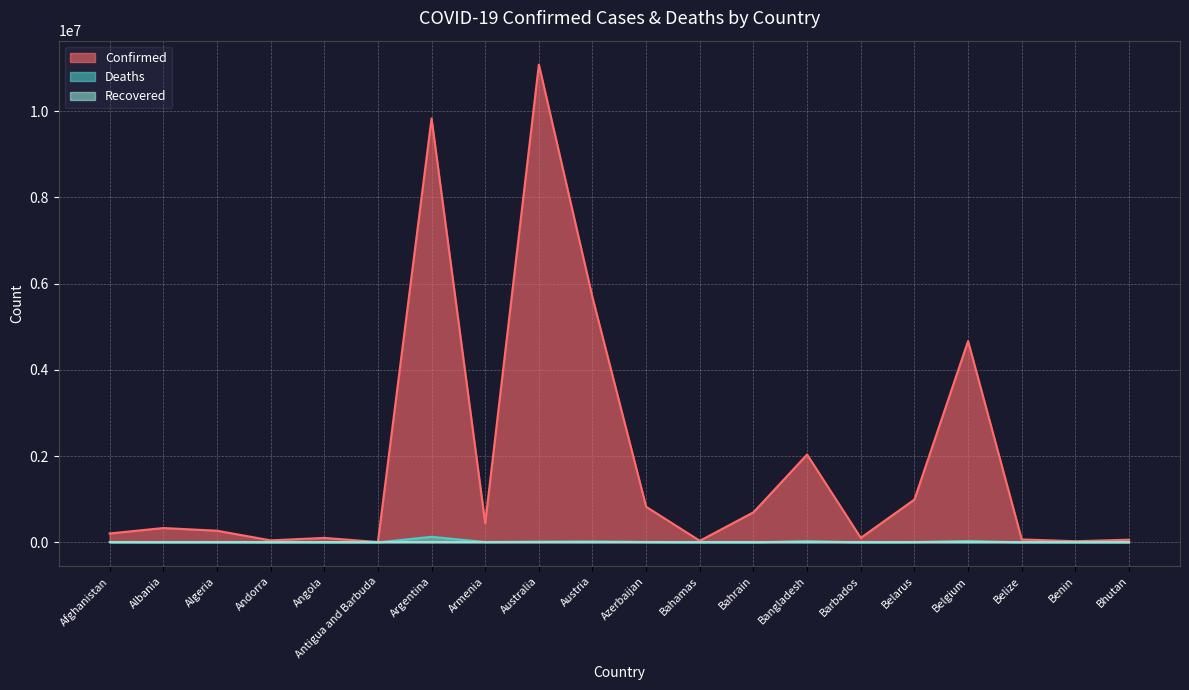

At which category is the sum across all series the highest?

Australia